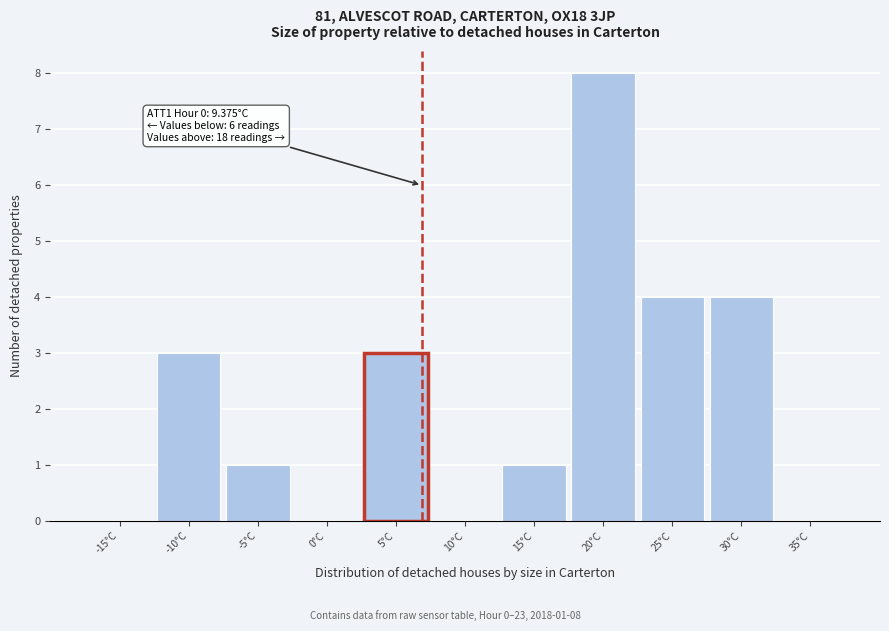

What is the maximum value shown in the chart?

8